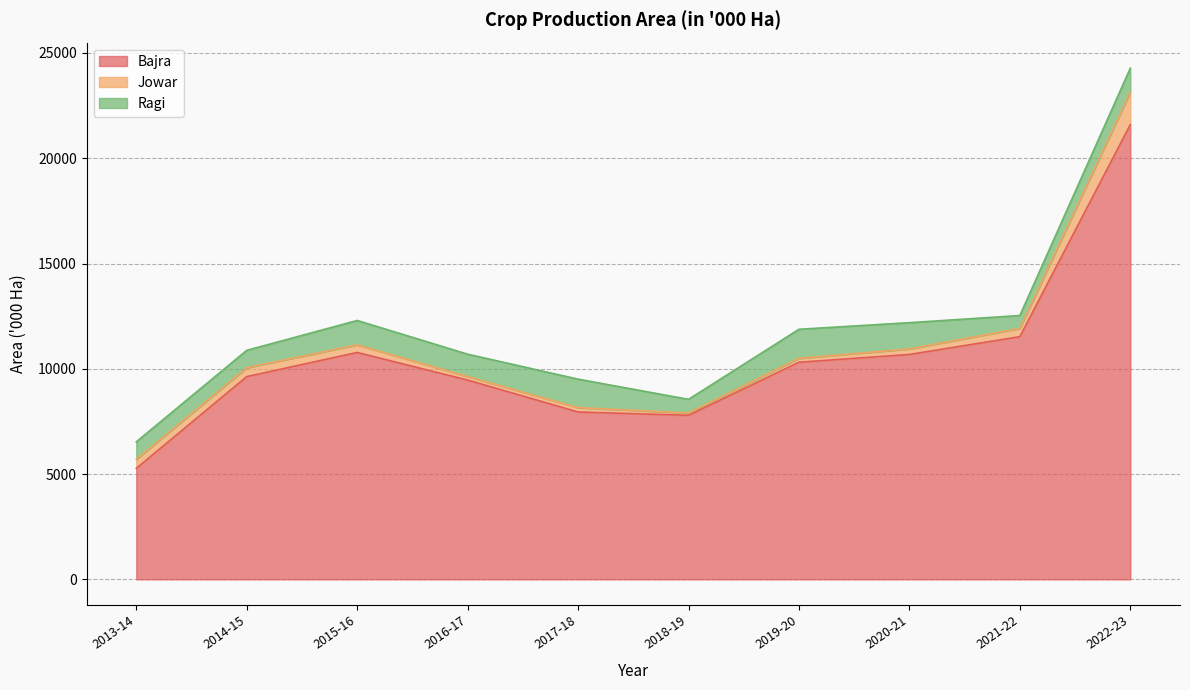

What are all the series names shown in the legend?

Bajra, Jowar, Ragi